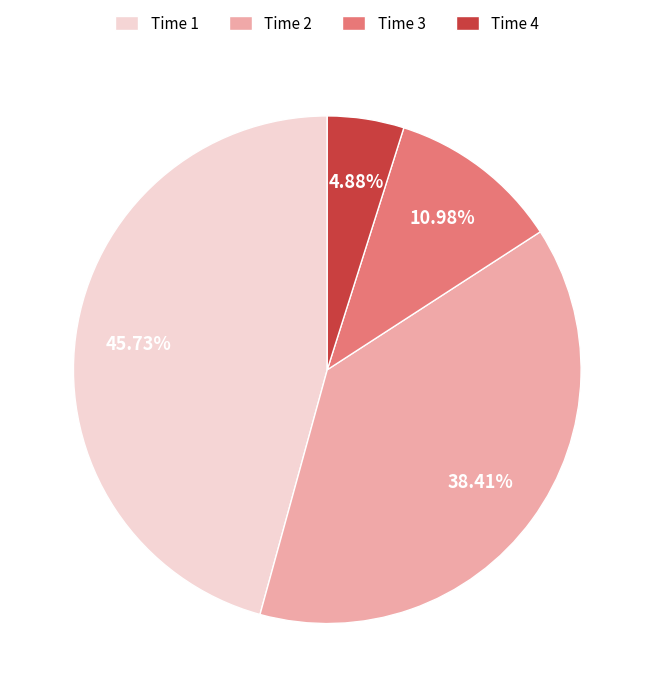

What is the largest slice in the pie chart?

Time 1